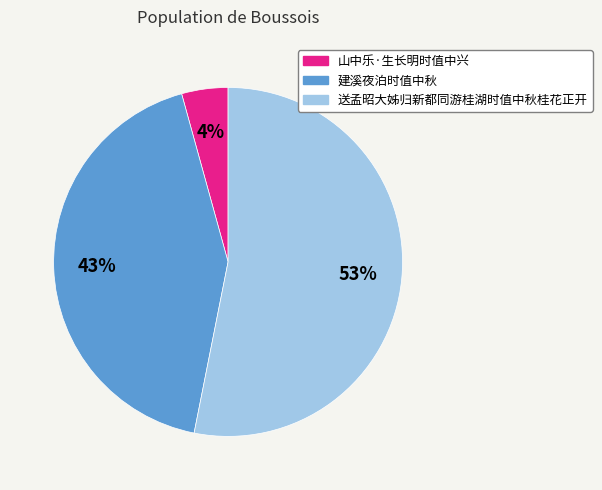

How many segments does this pie chart have?

3